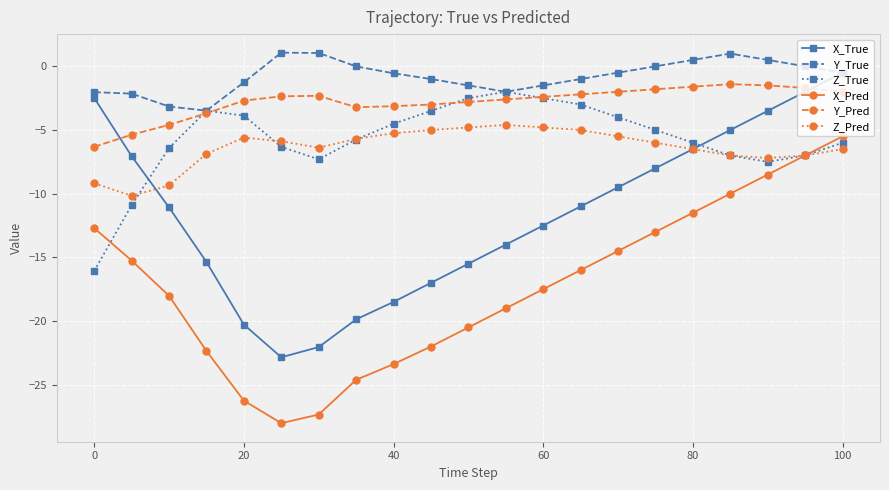

True or false: Y_Pred and X_Pred cross at least once.

False